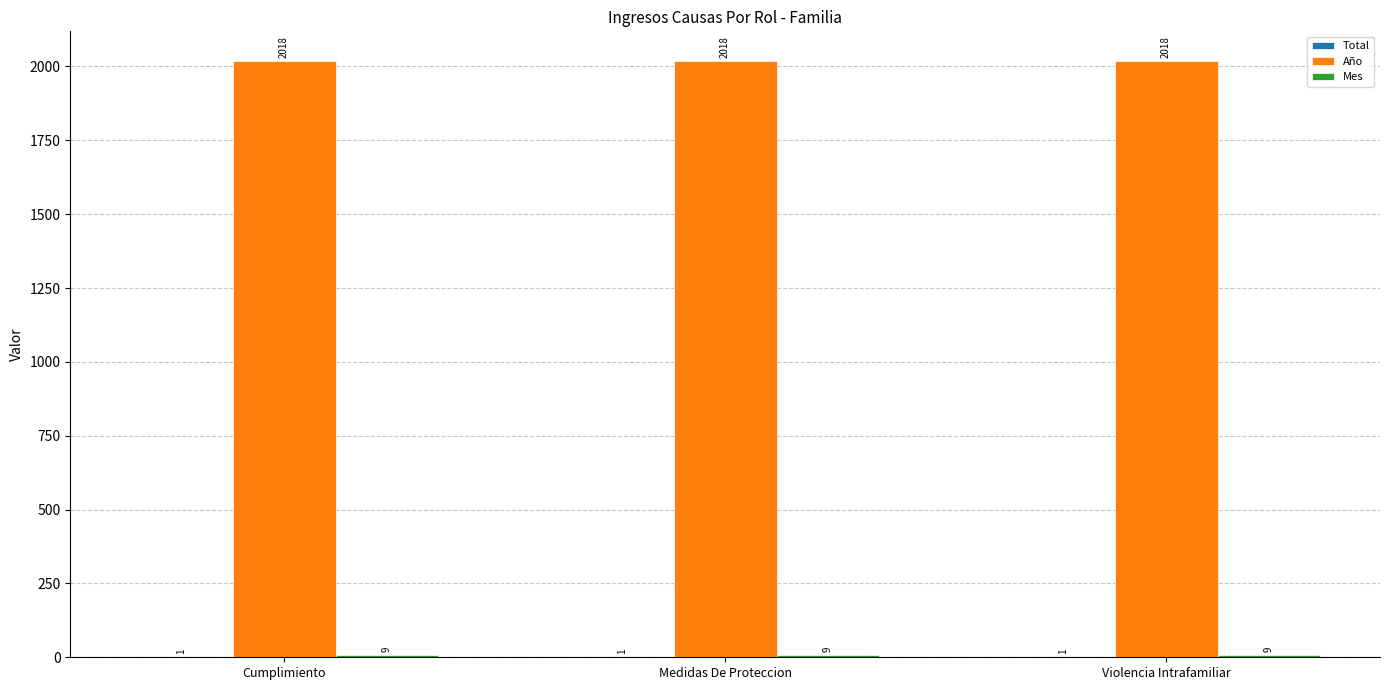

The Año series shows 3480 at Cumplimiento. True or false?

False